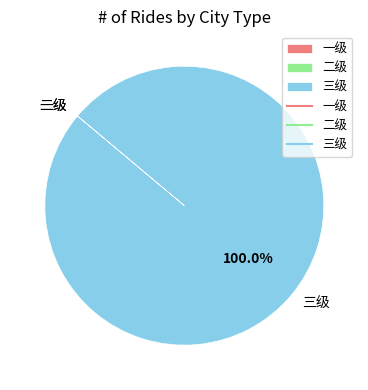

Which slice represents more than half of the pie?

三级